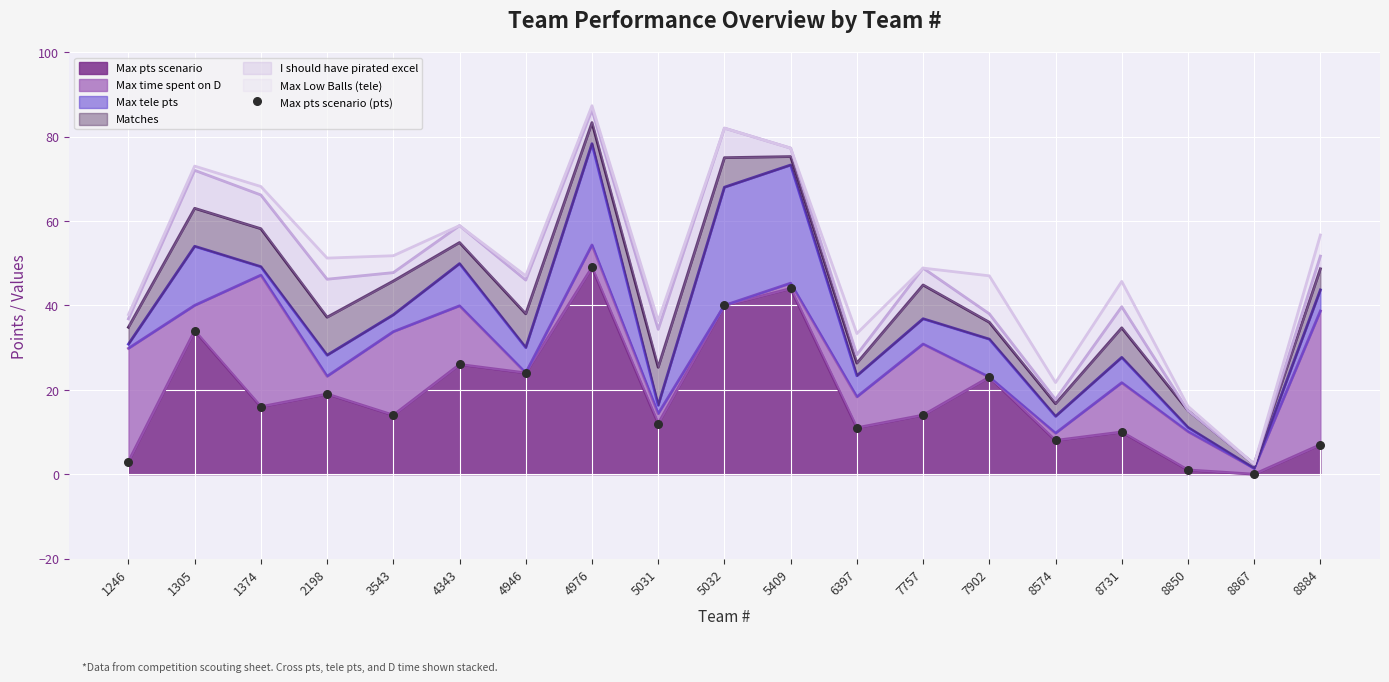

Between 4976 and 1374, which is larger?

4976